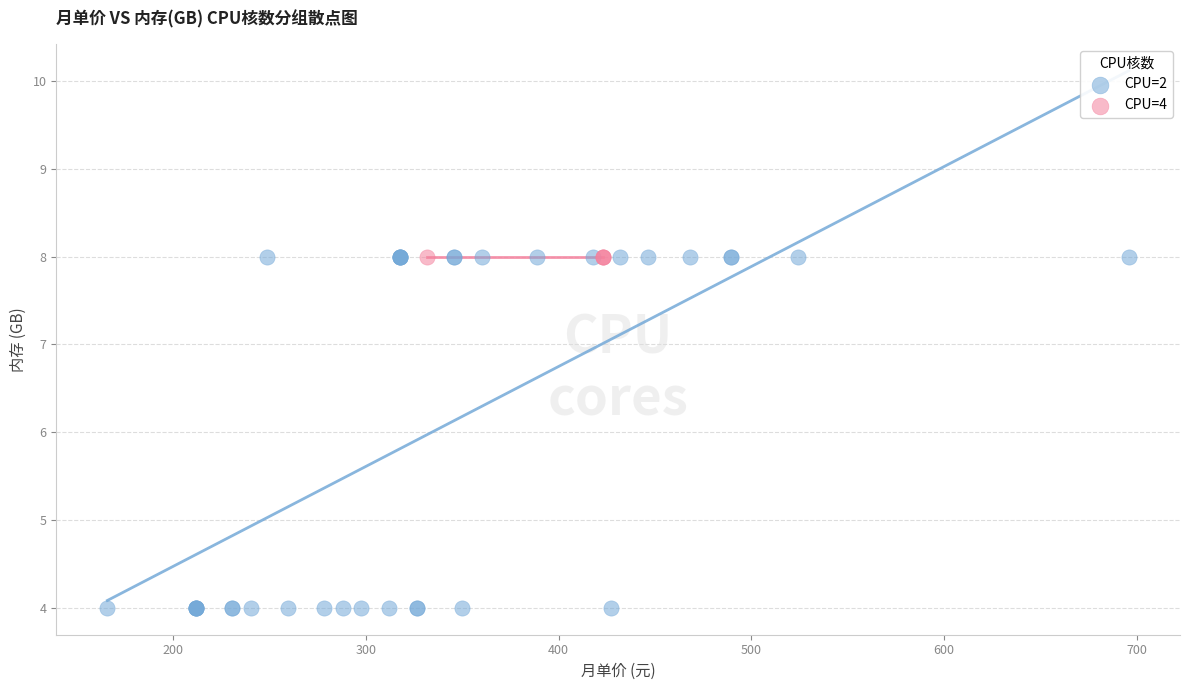

Which series reaches the minimum Y coordinate?

CPU=2